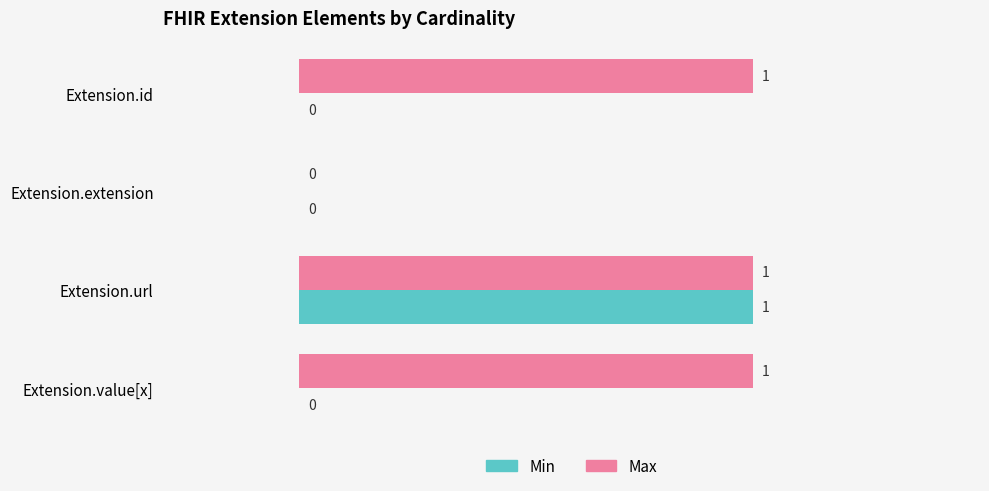

Which series has the largest total across all categories?

Max